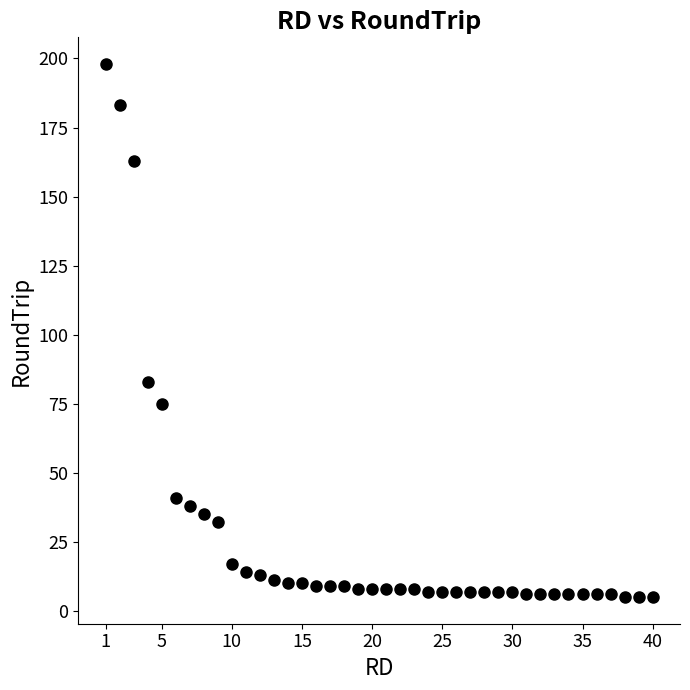

What is the range of X values (max minus min)?

39